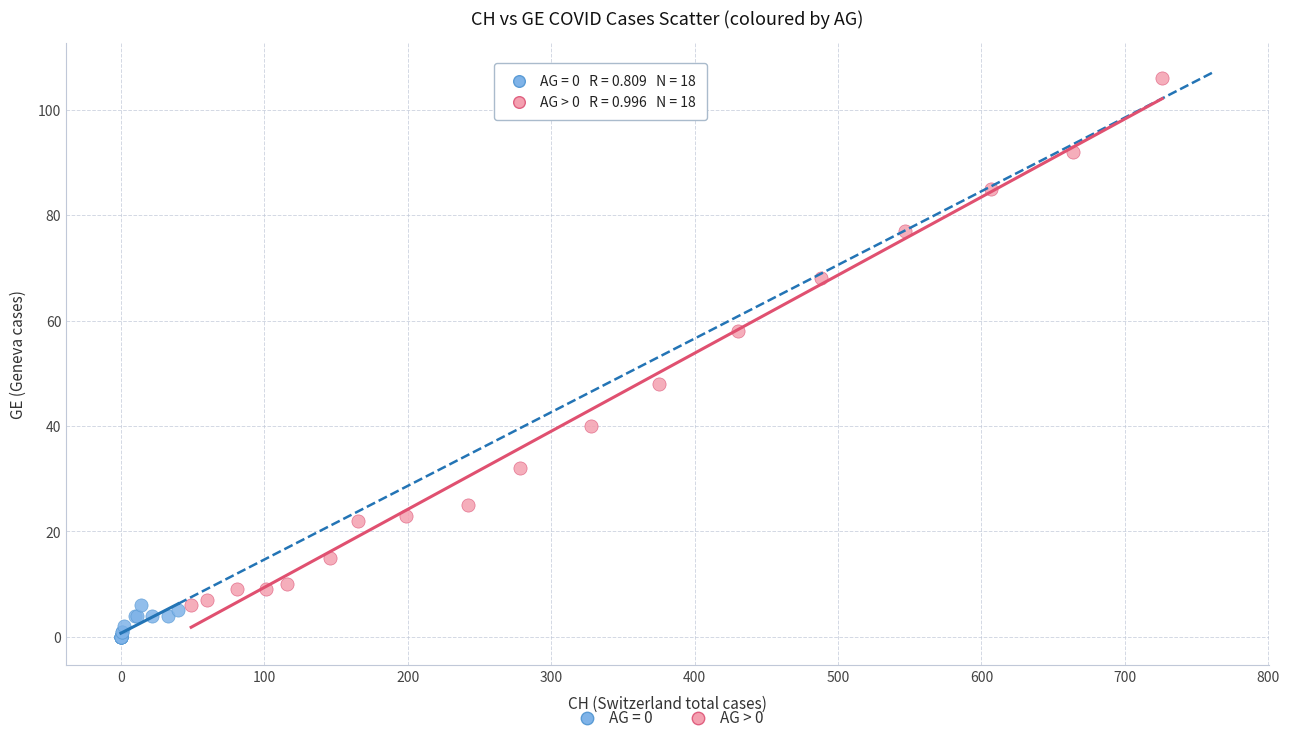

Which series reaches the minimum Y coordinate?

AG = 0